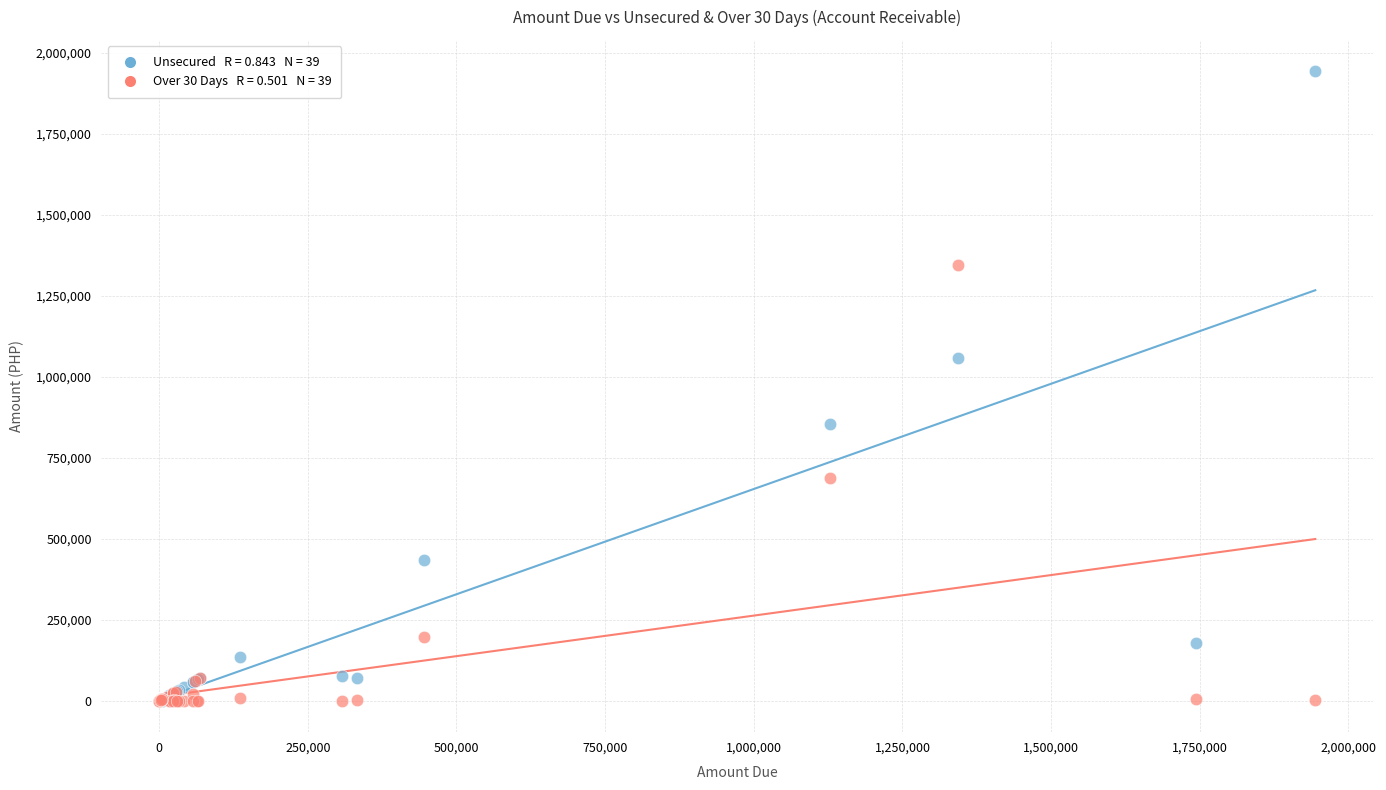

Across all series, what Y value is closest to 971729?

1057180.1